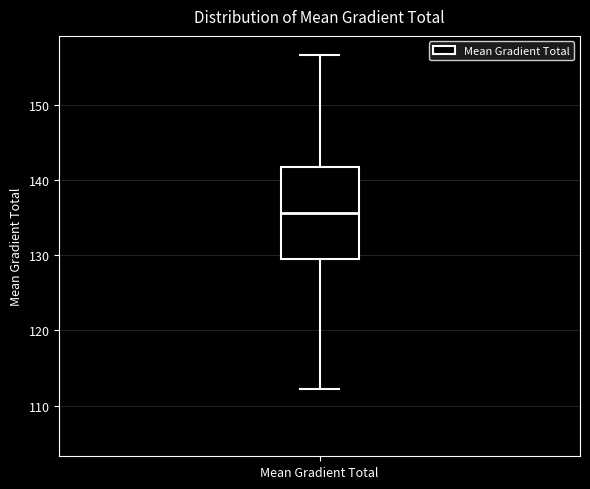

Where does the upper whisker of the box for Mean Gradient Total end on the y-axis? The values are not printed on the chart, so give them approximately, as read against the axis.

157